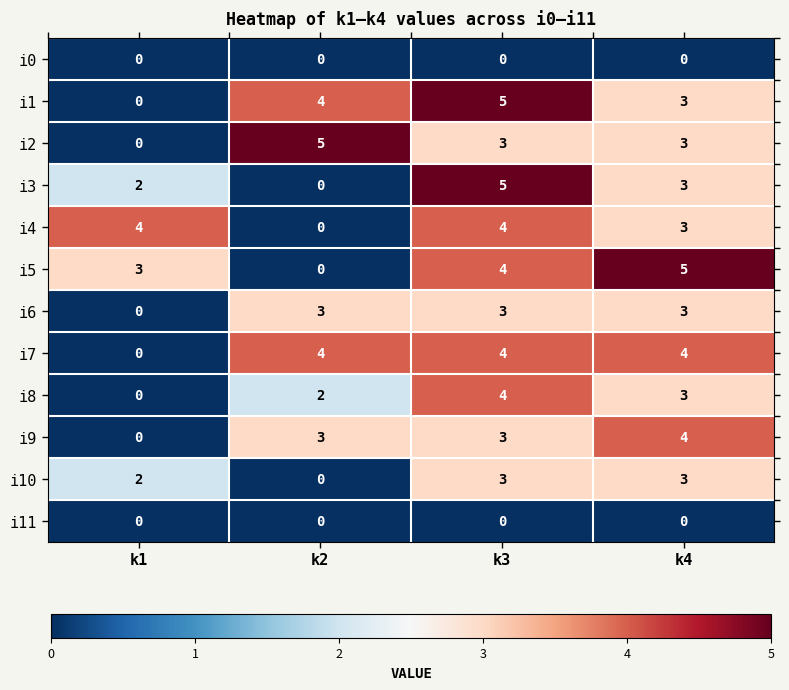

Read the i9 value at k2.

3